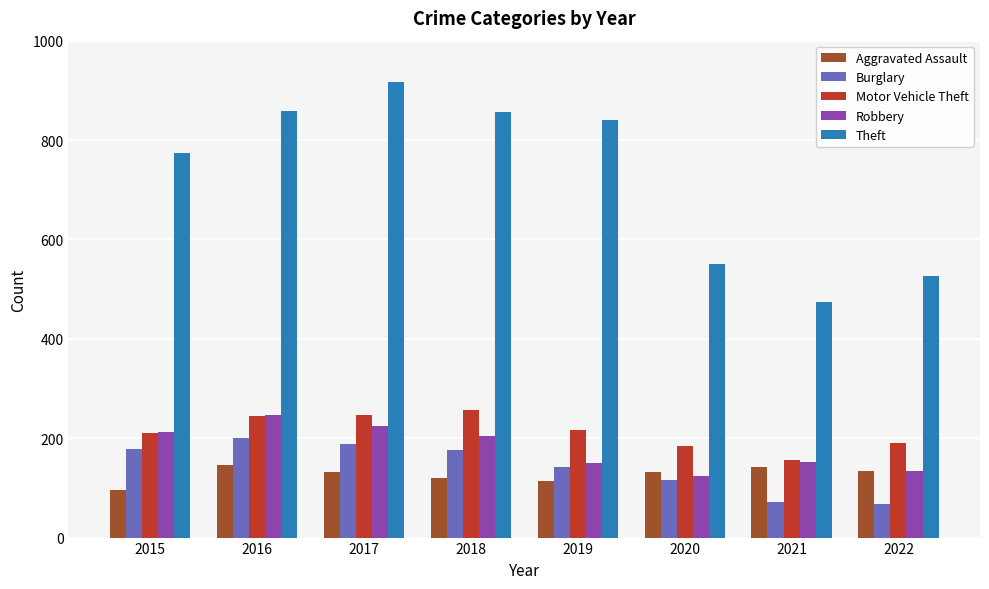

At which label does Theft reach its minimum?

2021